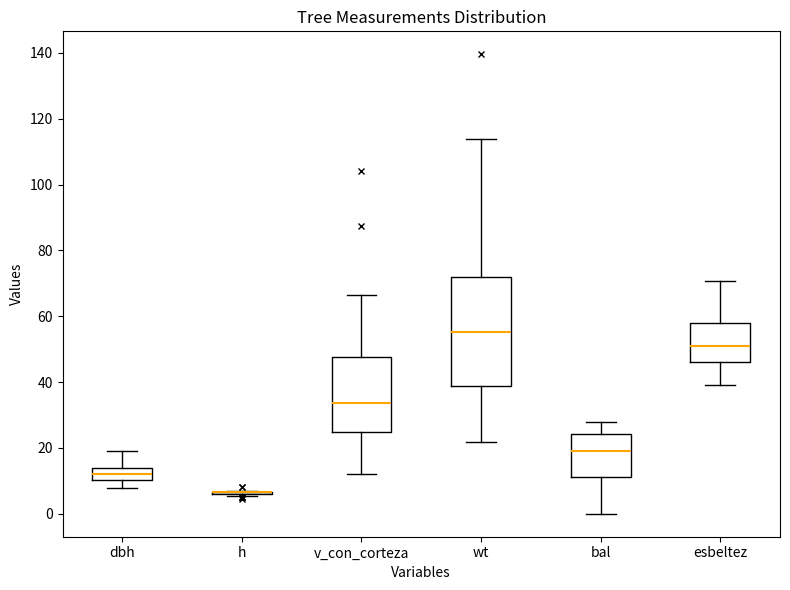

Which box is the tallest, from its lower edge to its upper edge?

wt